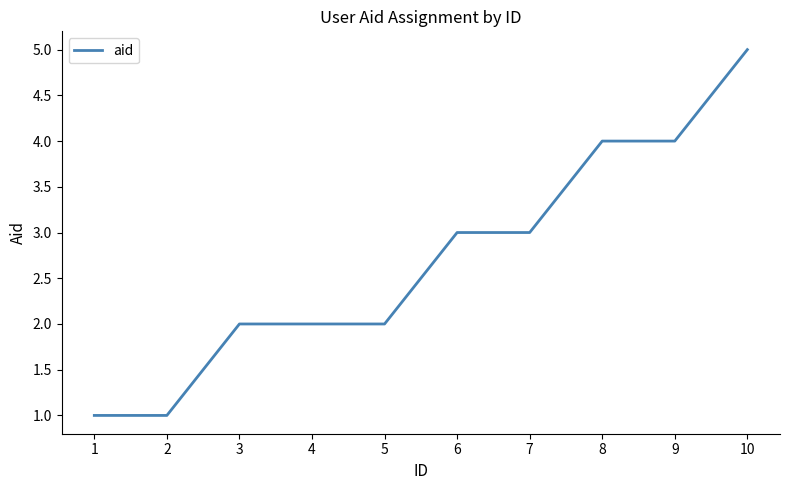

What is the change in value from 6 to 9?

+1